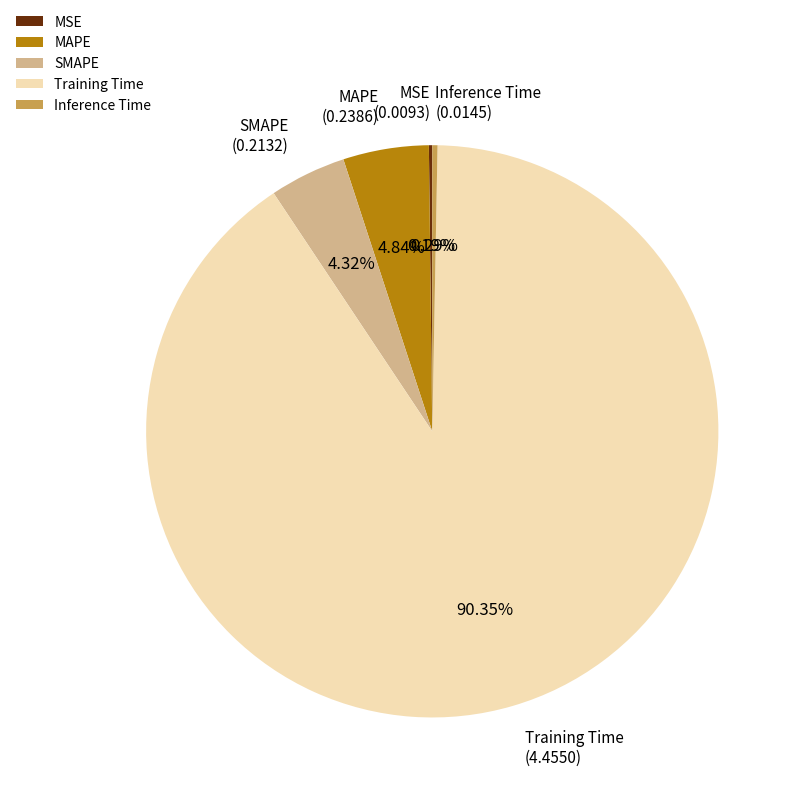

Is it true that Training Time is 99% of the pie?

False